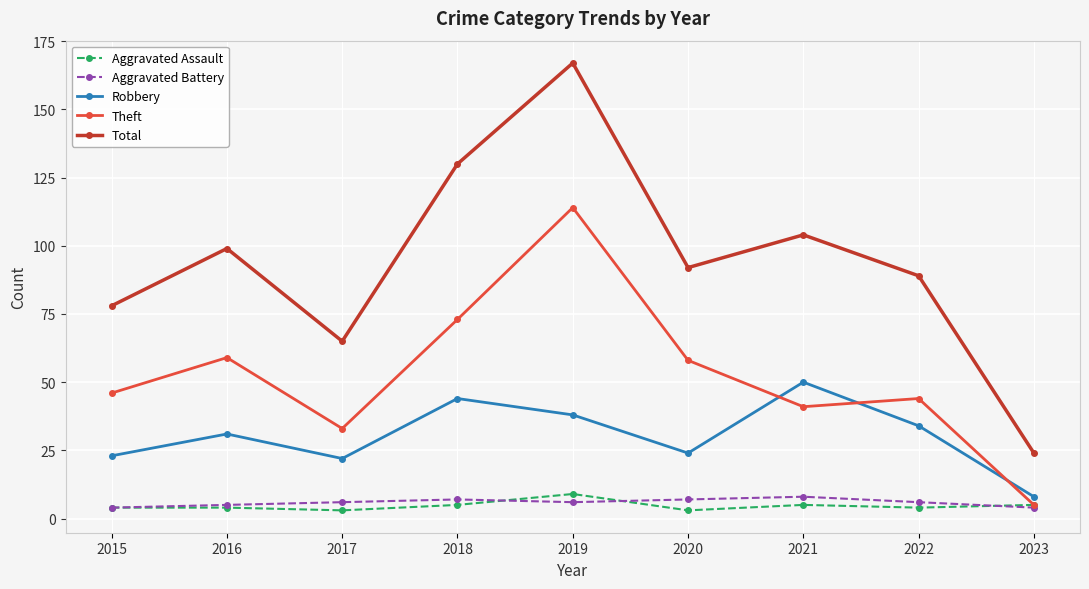

Is the value of Aggravated Battery at 2019 greater than the value of Robbery at 2015?

No